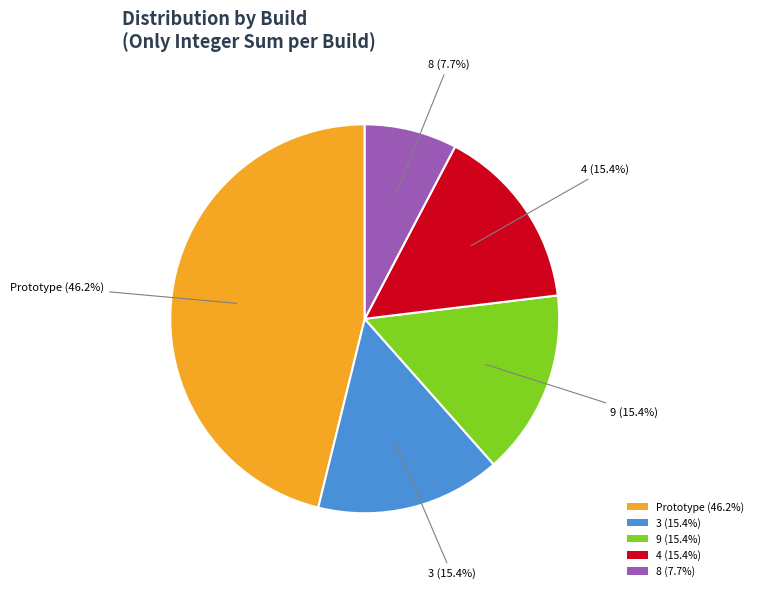

How many segments does this pie chart have?

5